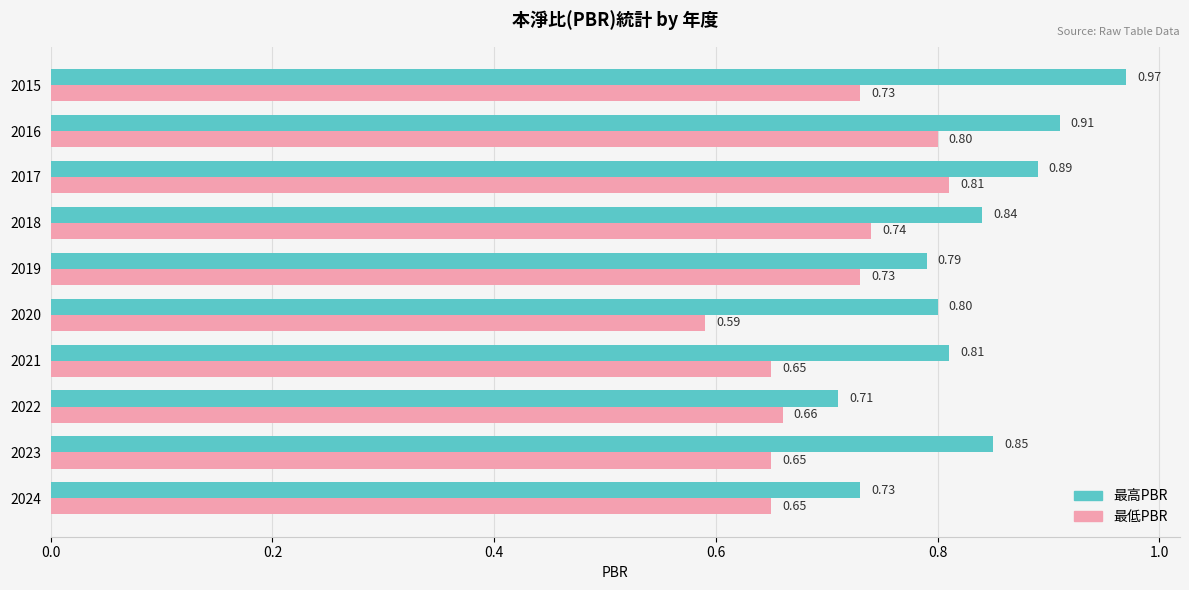

What is the sum of all 最低PBR values?

7.0